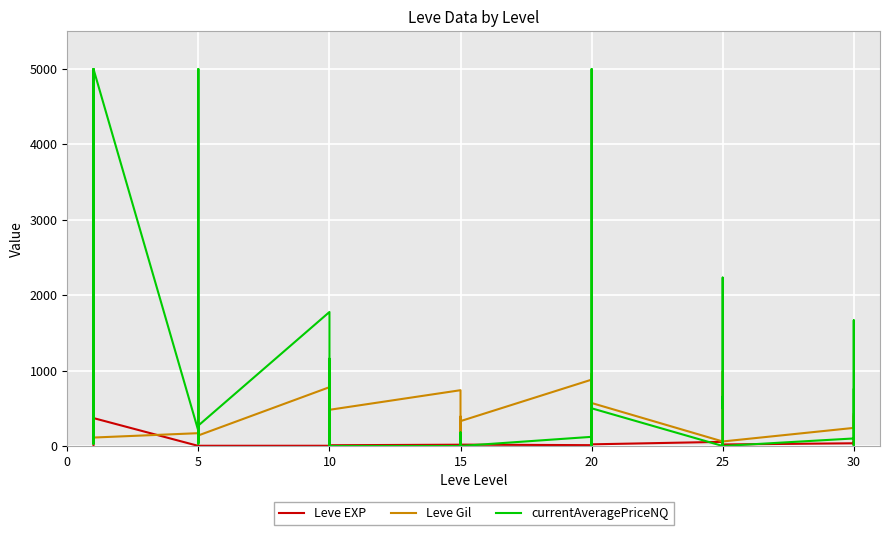

Reading left to right, transcribe all the data shown in this chart.

Leve EXP: 1.0	540.0	630.0	370.0	900.0	370.0	1.0	6.0	1.0	2.0	1.0	3.0	3.0	3.0	9.0	4.0	3.0	10.0	17.0	7.0	19.0	13.0	11.0	18.0	11.0	13.0	18.0	22.0	12.0	22.0	55.0	20.0	12.0	31.0	53.0	20.0	36.0	72.0	17.0	57.0
Leve Gil: 420.0	112.0	112.0	112.0	113.0	112.0	170.0	280.0	810.0	790.0	980.0	140.0	780.0	220.0	990.0	770.0	220.0	480.0	740.0	170.0	270.0	40.0	390.0	330.0	880.0	190.0	680.0	960.0	490.0	570.0	60.0	10.0	990.0	800.0	430.0	60.0	240.0	430.0	230.0	390.0
currentAveragePriceNQ: 160.3	2010.0	5000.0	397.4	26.6	5000.0	200.0	100.0	28.2	5000.0	48.8	271.3	1777.3	73.3	4.0	385.0	1158.2	0.0	0.0	0.0	0.0	180.0	95.0	0.0	121.4	0.0	0.0	5000.0	0.0	500.0	0.0	2060.4	2233.3	500.0	655.3	0.0	100.0	1666.7	0.0	748.5